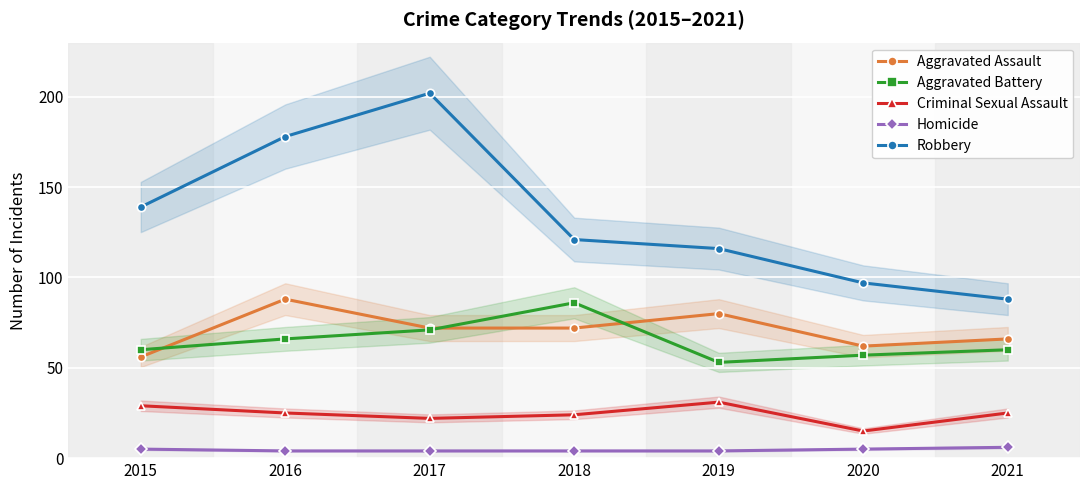

At which label does Homicide reach its peak?

2021